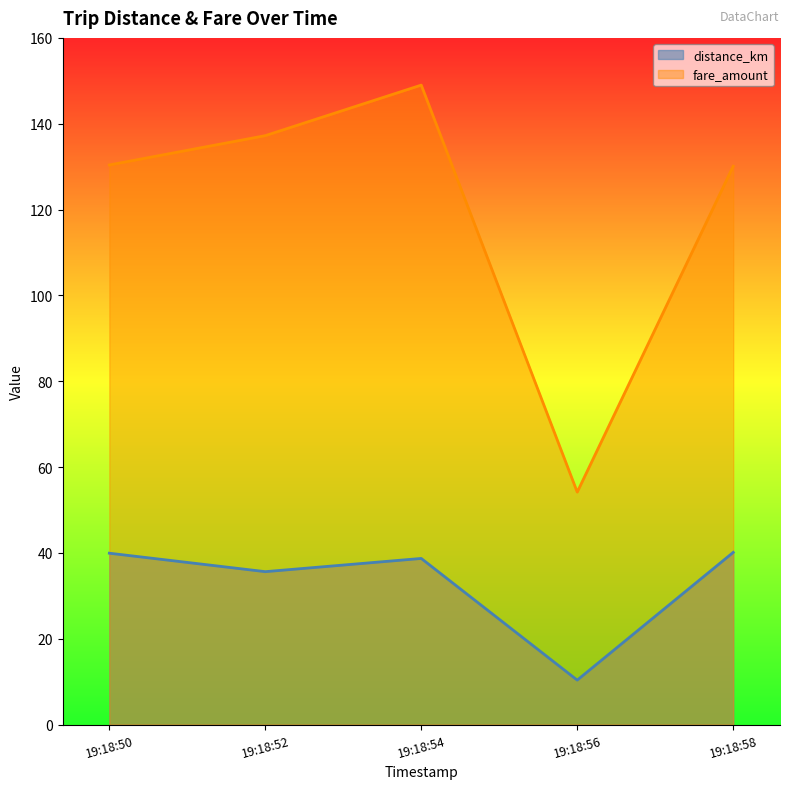

Which series changed the most between 19:18:54 and 19:18:56?

fare_amount